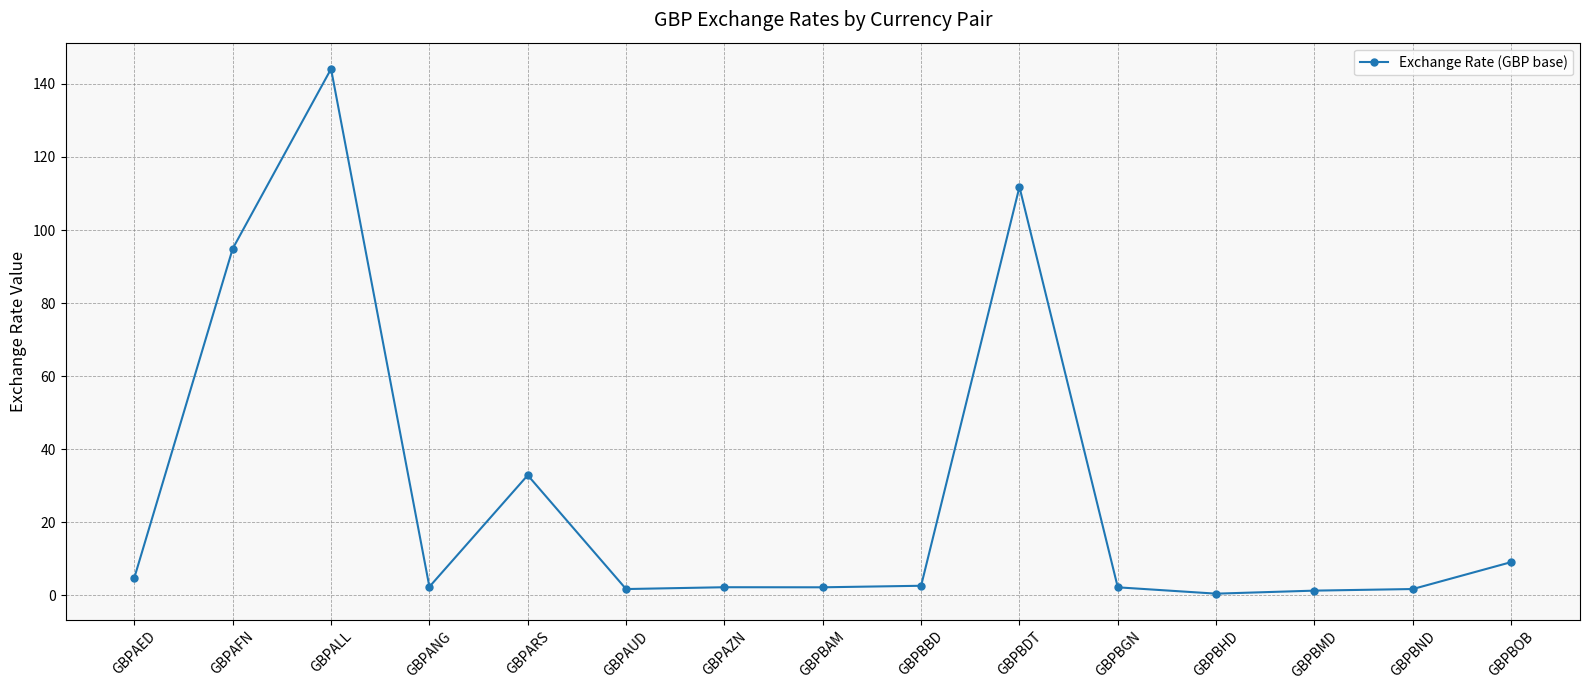

How many distinct data groups are displayed?

1